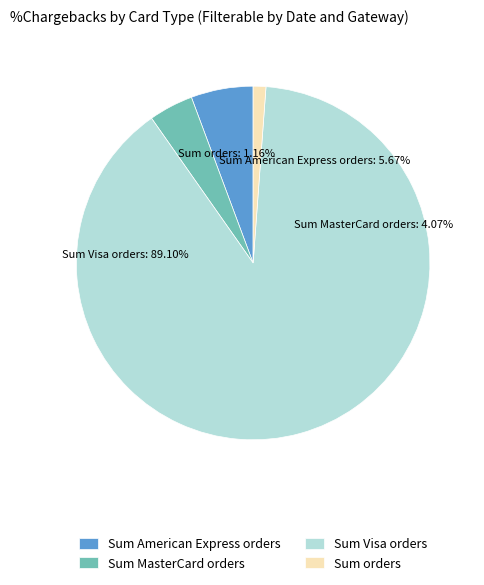

Is there a majority slice in this chart?

Yes